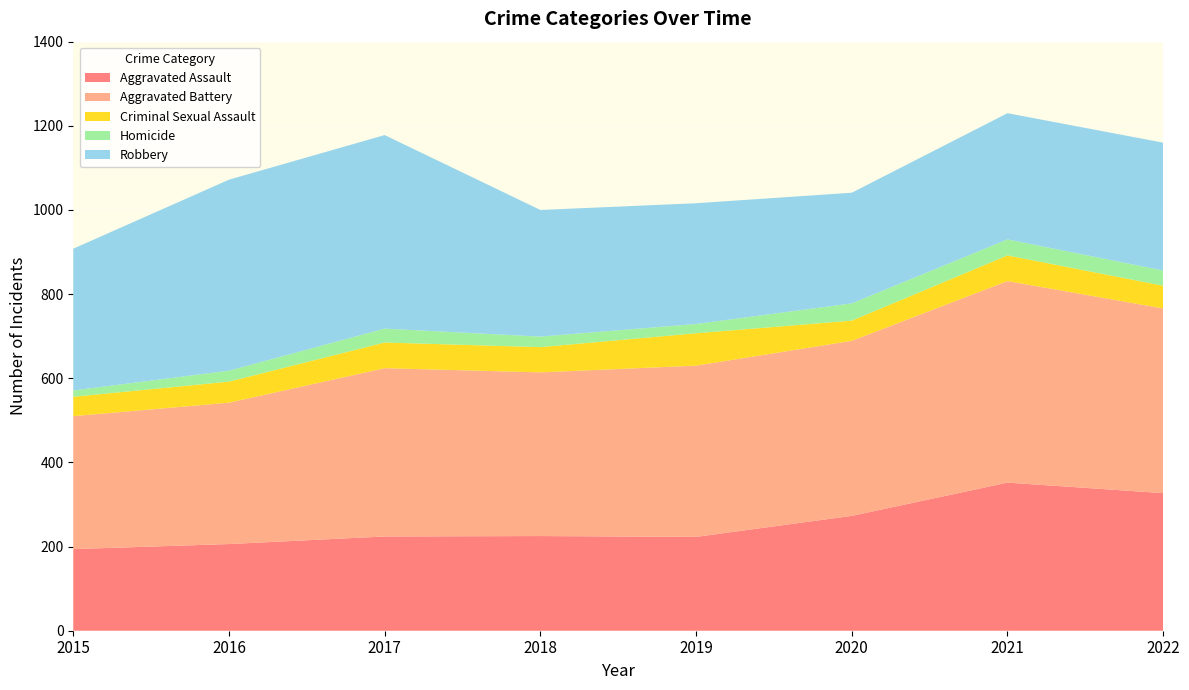

Reading right to left, what are all the values shown in this chart?

Aggravated Assault: 327	352	273	223	225	224	206	194
Aggravated Battery: 439	479	416	407	389	400	336	316
Criminal Sexual Assault: 54	61	48	77	60	61	50	46
Homicide: 36	38	41	22	25	33	26	15
Robbery: 304	300	263	287	301	460	454	337